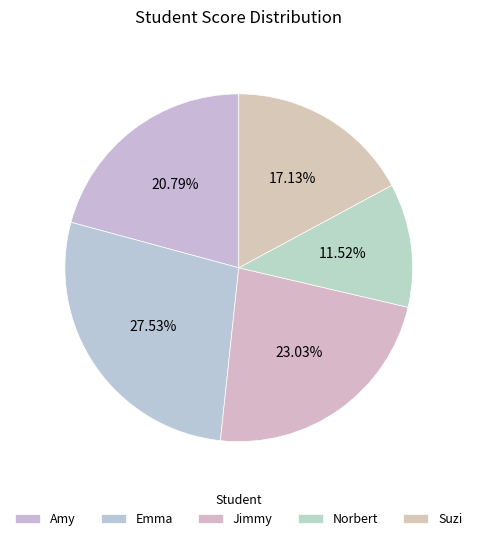

What is the largest slice in the pie chart?

Emma